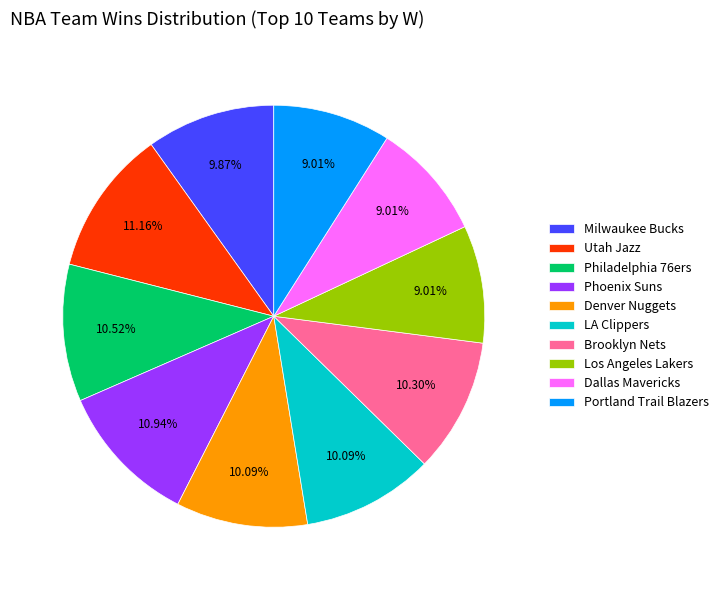

Count the number of slices in the pie.

10